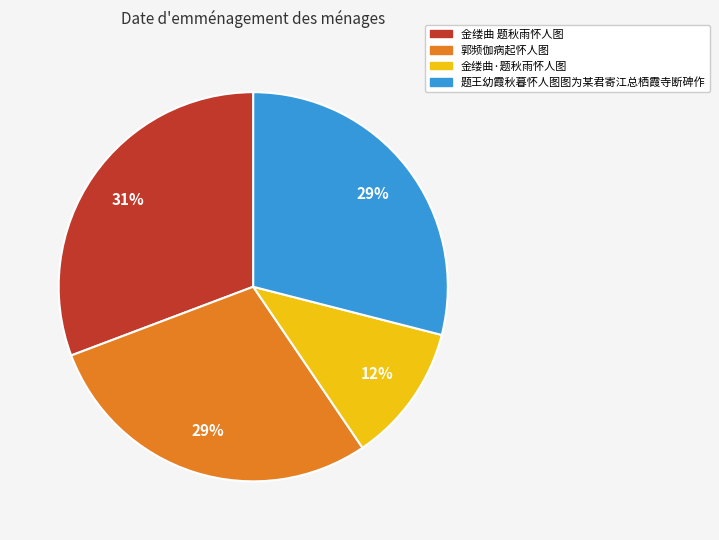

To the nearest percent, what portion does 金缕曲·题秋雨怀人图 represent?

12%